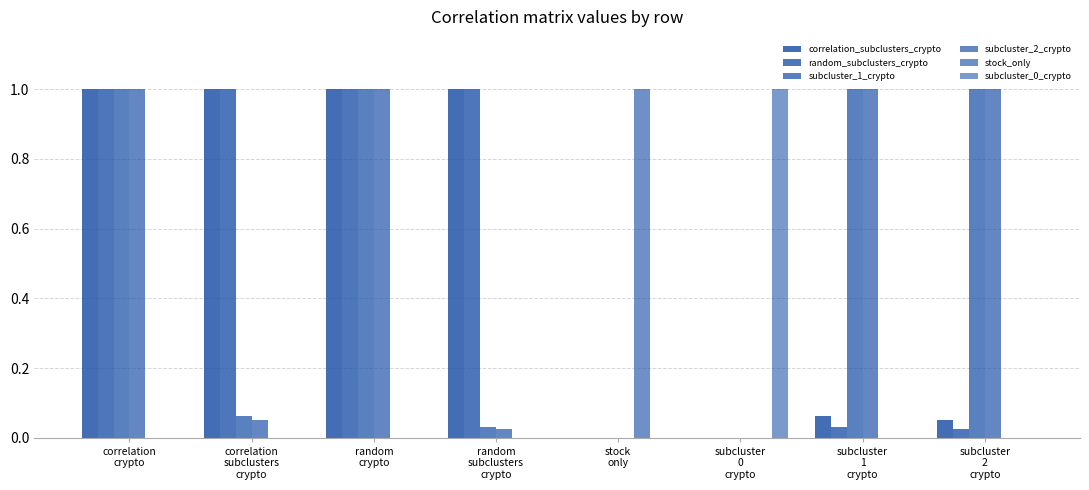

Reading left to right, transcribe all the data shown in this chart.

correlation_subclusters_crypto: 1.0	1.0	1.0	1.0	0.0	0.0	0.1	0.1
random_subclusters_crypto: 1.0	1.0	1.0	1.0	0.0	0.0	0.0	0.0
subcluster_1_crypto: 1.0	0.1	1.0	0.0	0.0	0.0	1.0	1.0
subcluster_2_crypto: 1.0	0.1	1.0	0.0	0.0	0.0	1.0	1.0
stock_only: 0.0	0.0	0.0	0.0	1.0	0.0	0.0	0.0
subcluster_0_crypto: 0.0	0.0	0.0	0.0	0.0	1.0	0.0	0.0